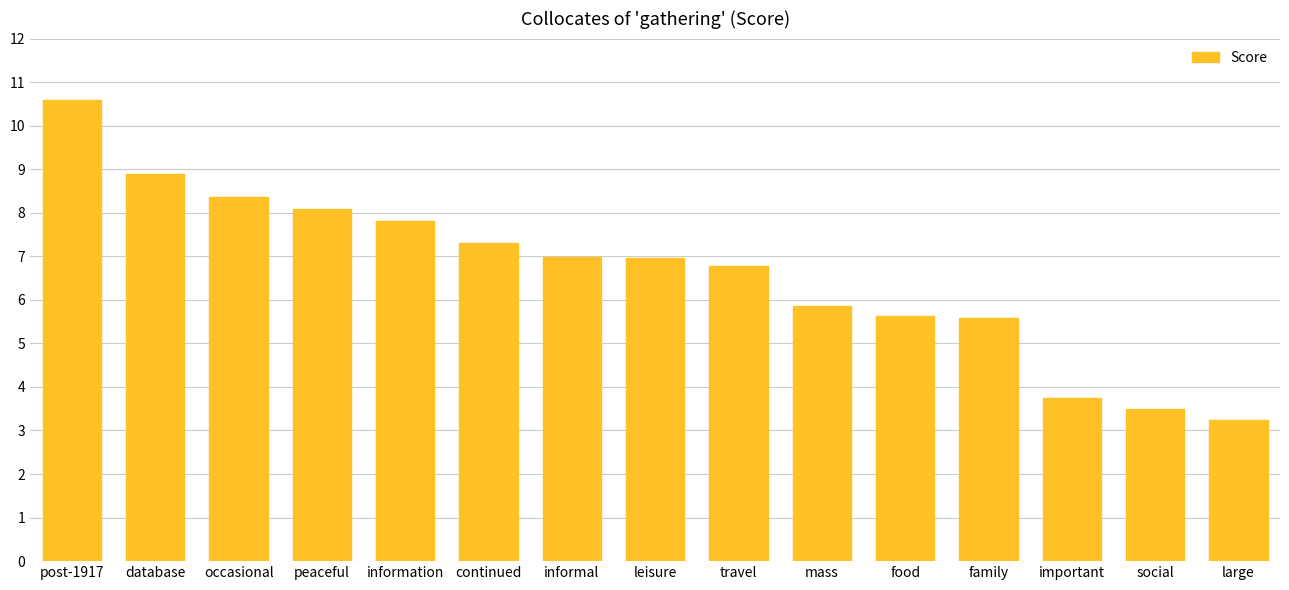

Reading right to left, transcribe all the data shown in this chart.

3.2	3.5	3.7	5.6	5.6	5.9	6.8	7.0	7.0	7.3	7.8	8.1	8.4	8.9	10.6